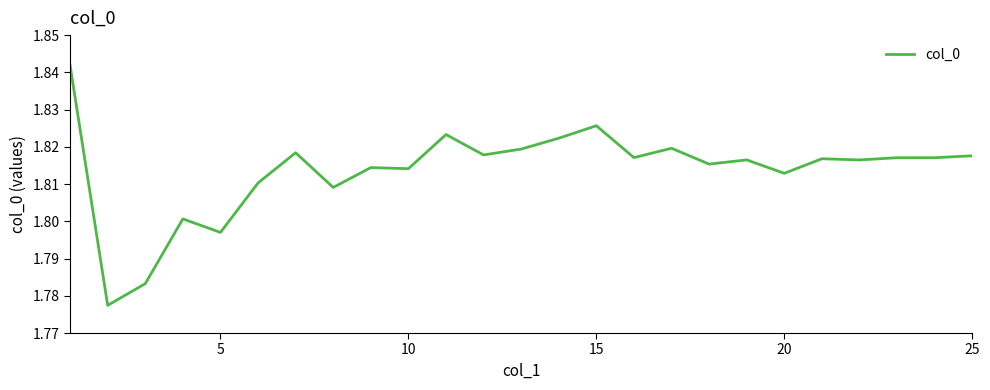

How many lines are shown in the chart?

1